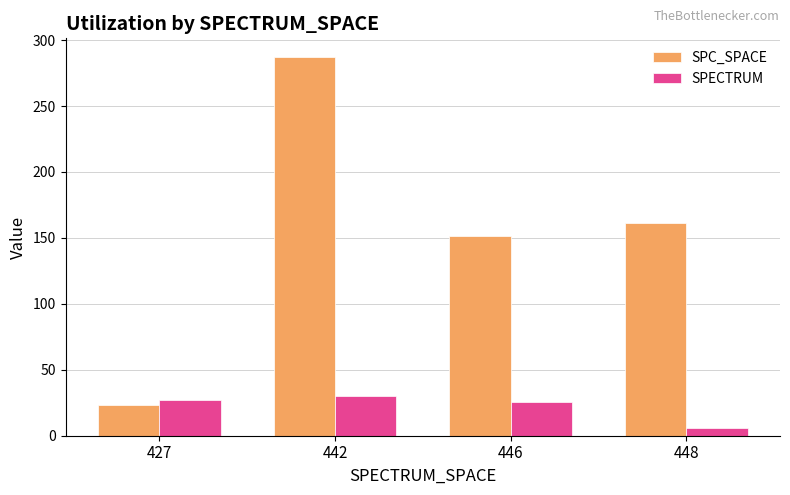

What is the spread (max minus min) of values at 448?

155.2